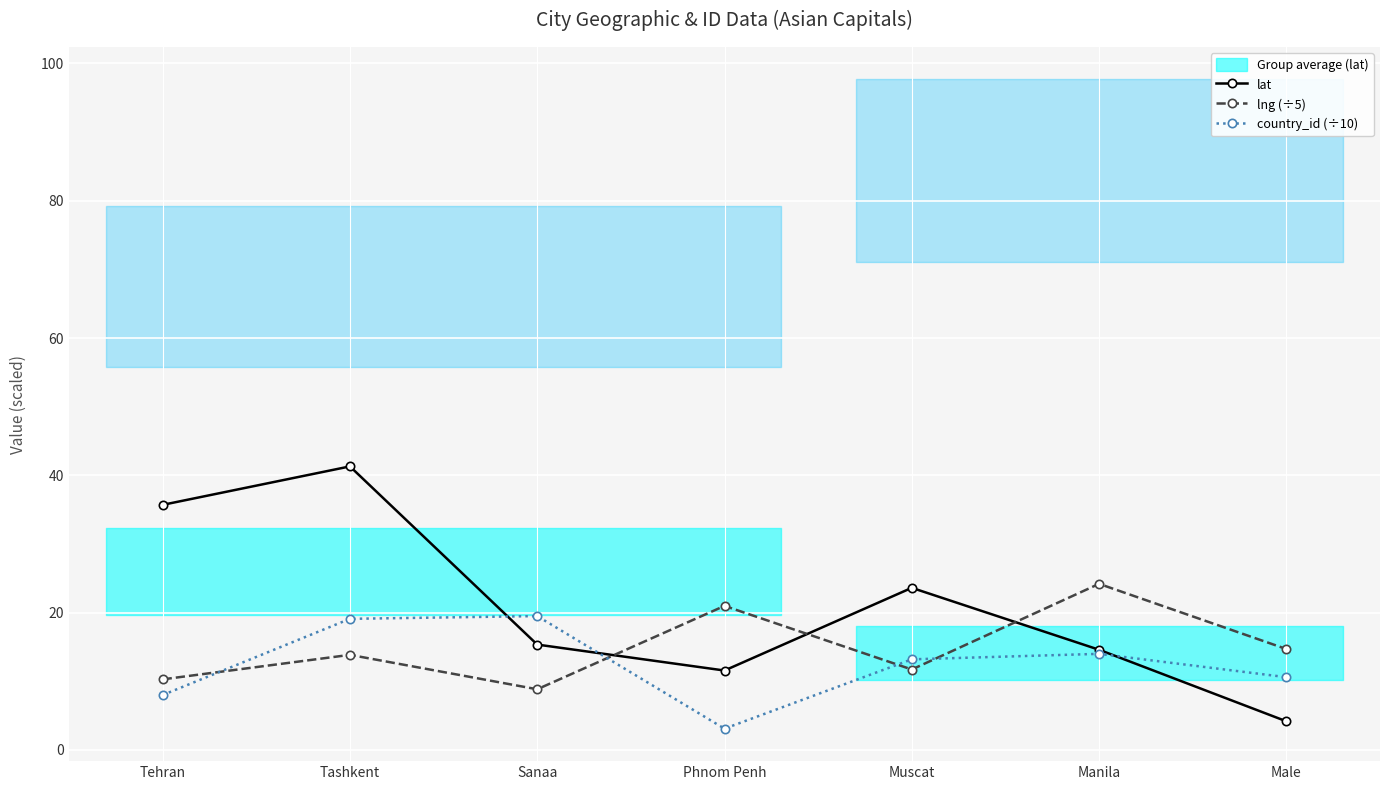

What is the label of the 3rd point from the right?

Muscat